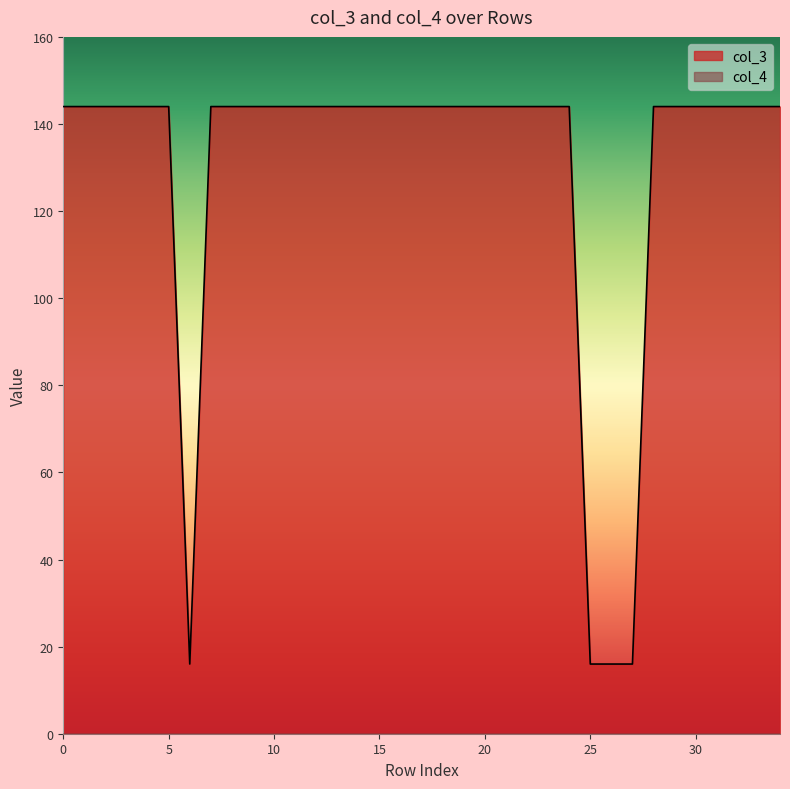

Which series has the widest spread of values?

col_3